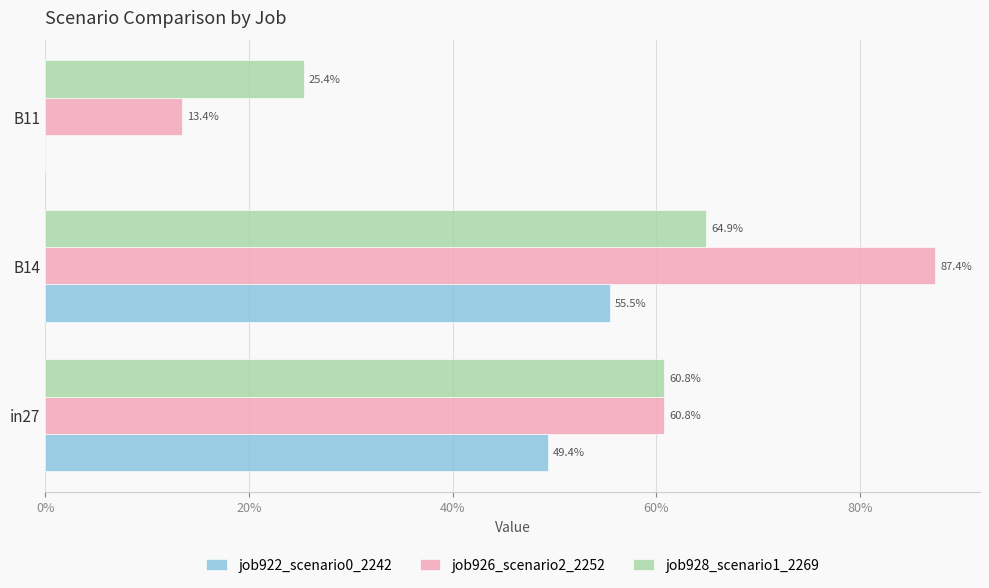

What are all the series names shown in the legend?

job922_scenario0_2242, job926_scenario2_2252, job928_scenario1_2269